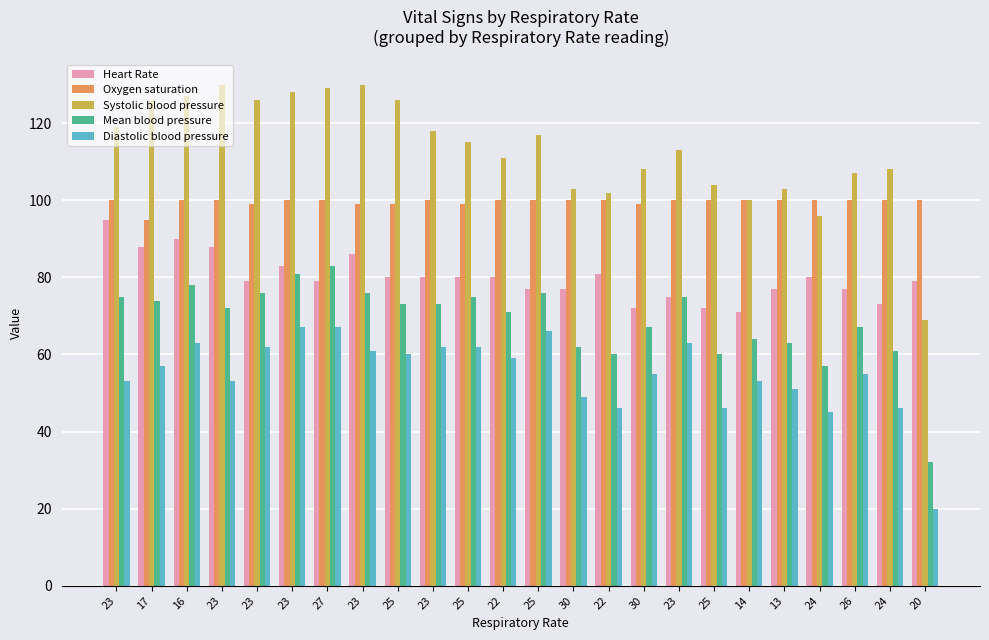

At which category is the sum across all series the highest?

23